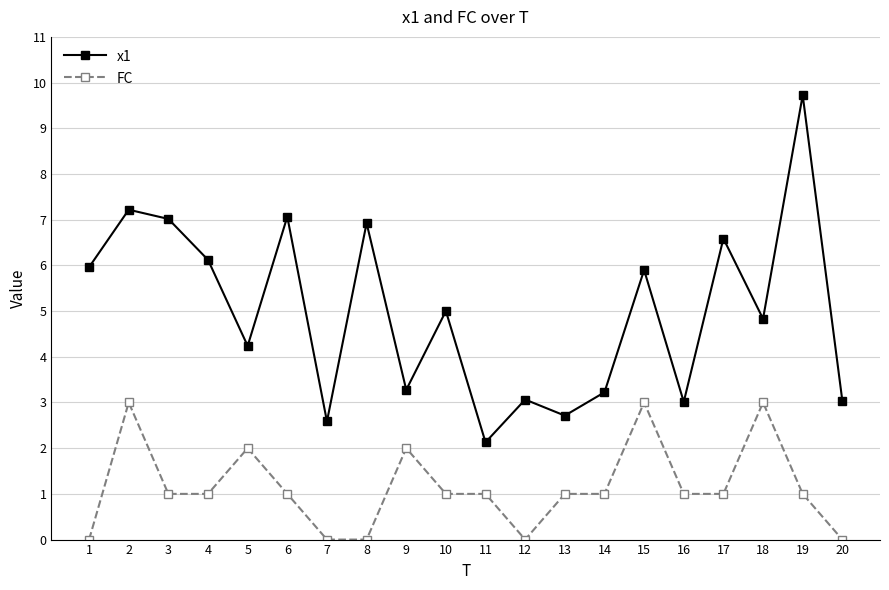

What is the average value of the x1 series?

5.0